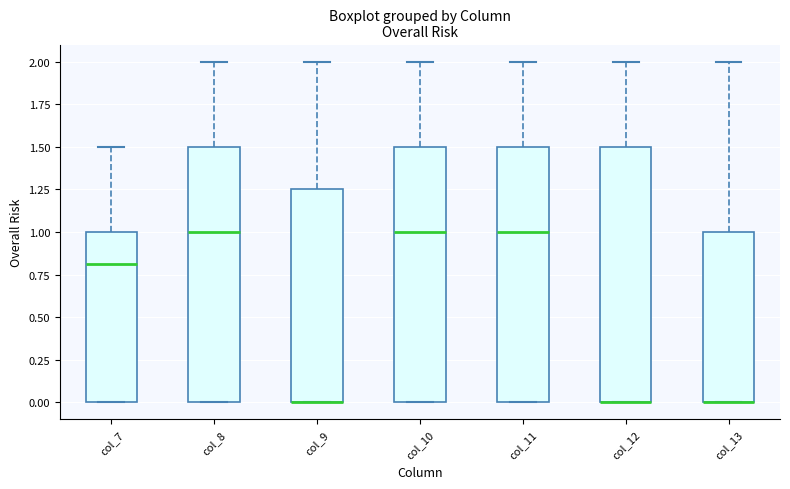

Reading left to right, read every box against the y-axis: the position of its median line, the range the box covers, and the ends of its whiskers. The values are not printed on the chart, so give them approximately, as read against the axis.

col_7: median 0.80, box 0.00 to 1.00, whiskers 0.00 to 1.50
col_8: median 1.00, box 0.00 to 1.50, whiskers 0.00 to 2.00
col_9: median 0.00 (drawn on the box's lower edge), box 0.00 to 1.25, whiskers 0.00 to 2.00
col_10: median 1.00, box 0.00 to 1.50, whiskers 0.00 to 2.00
col_11: median 1.00, box 0.00 to 1.50, whiskers 0.00 to 2.00
col_12: median 0.00 (drawn on the box's lower edge), box 0.00 to 1.50, whiskers 0.00 to 2.00
col_13: median 0.00 (drawn on the box's lower edge), box 0.00 to 1.00, whiskers 0.00 to 2.00